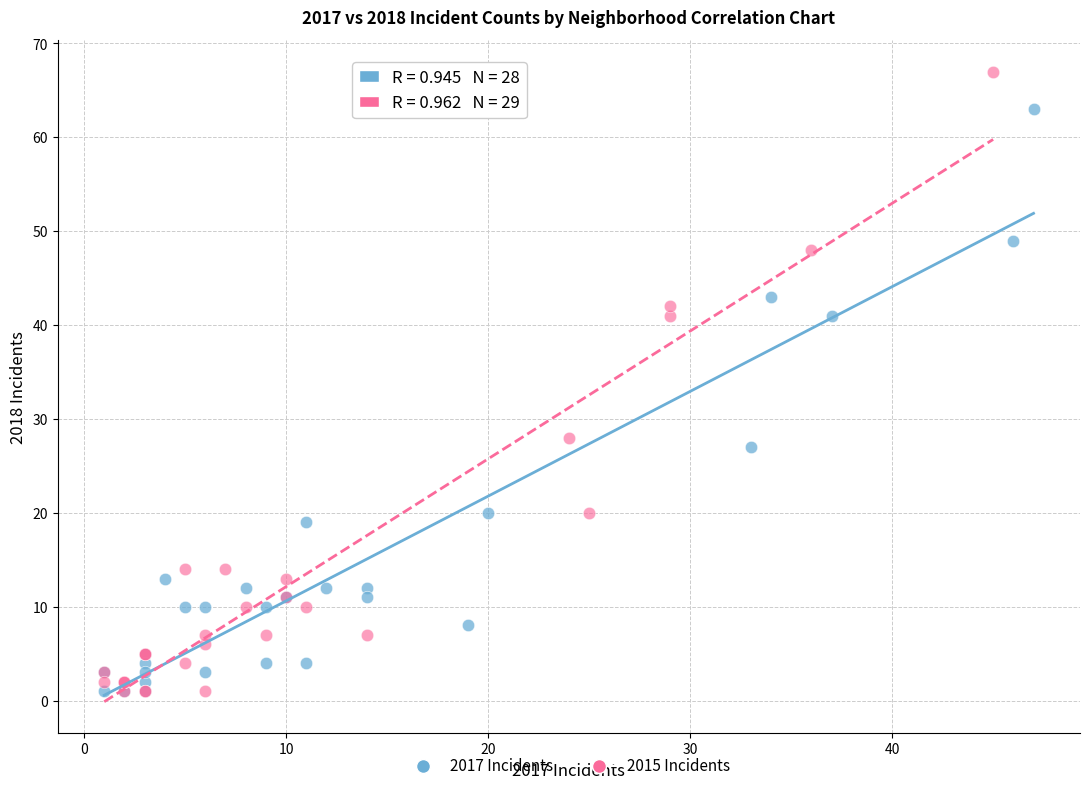

Which series has the largest Y range (max minus min)?

2015 Incidents